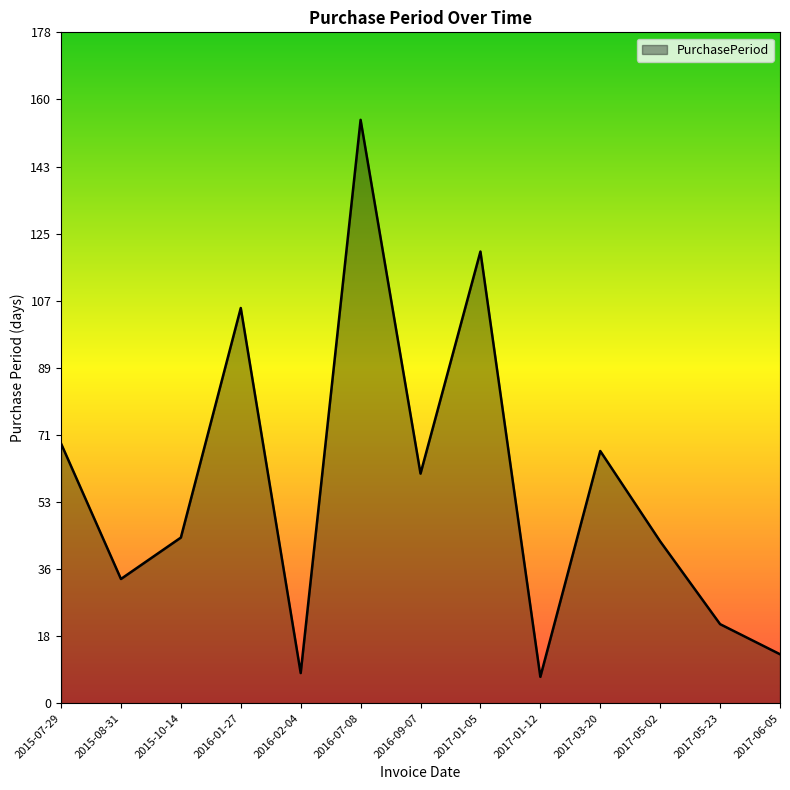

Which has a higher value, 2017-01-12 or 2017-05-02?

2017-05-02